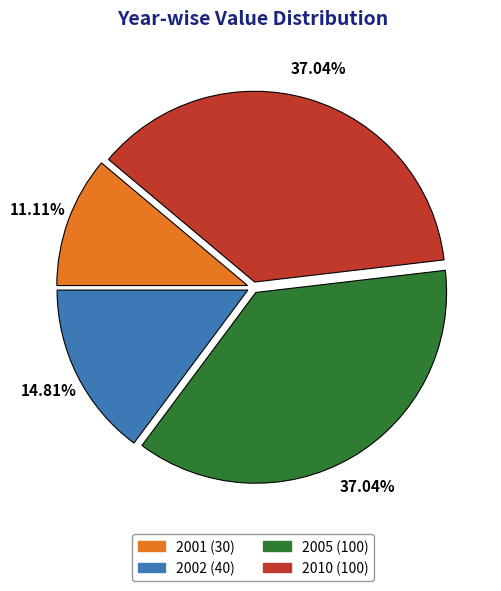

To the nearest percent, what percentage of the pie is 2010?

37%